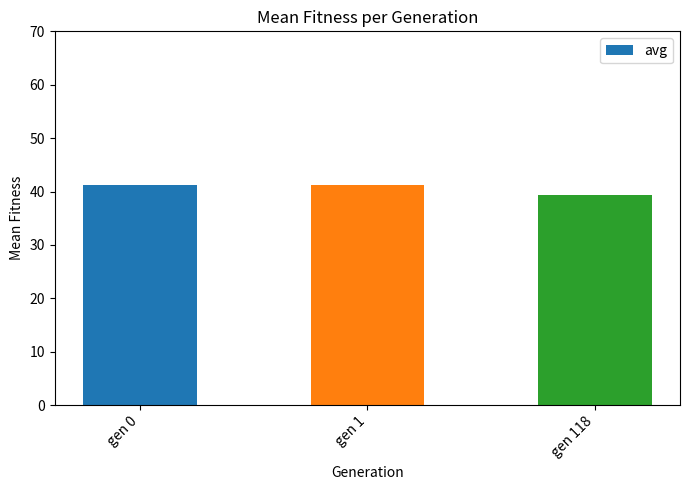

The value at gen 1 is 41.2. True or false?

True